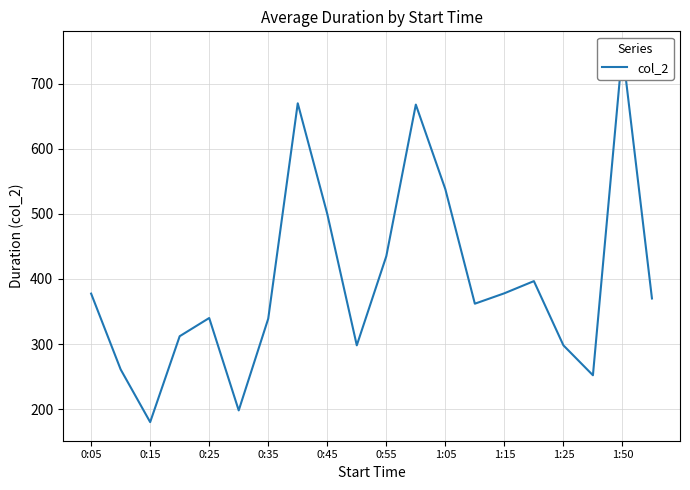

How many values exceed 370?

9